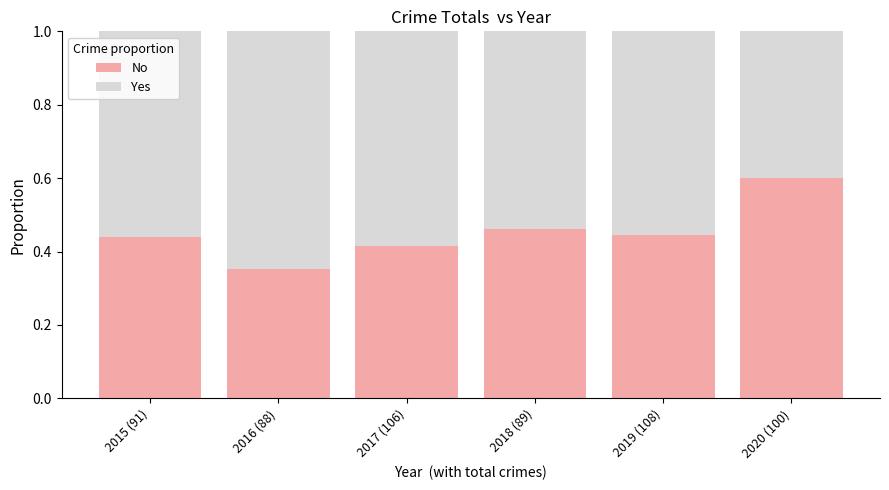

What is the sum of all No values?

2.7